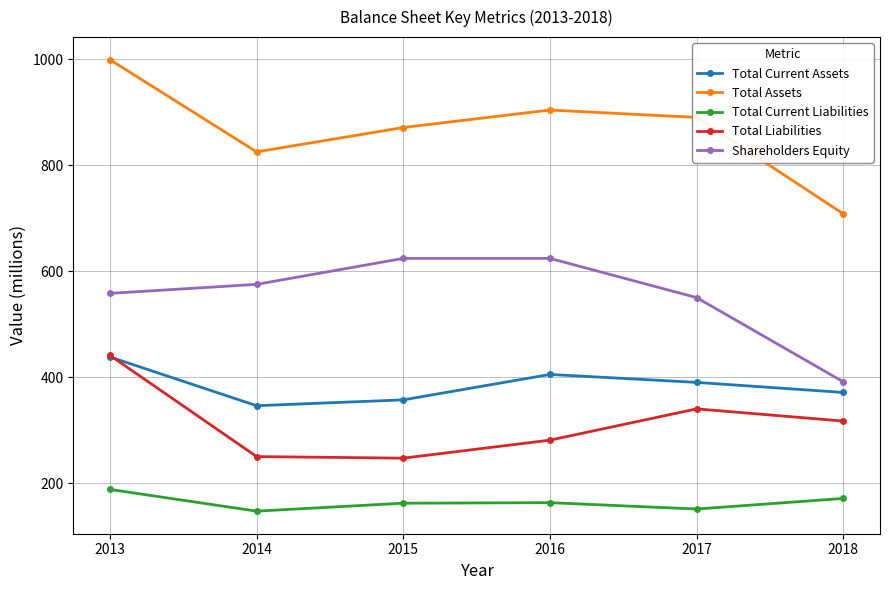

Which series has the largest range (max minus min)?

Total Assets